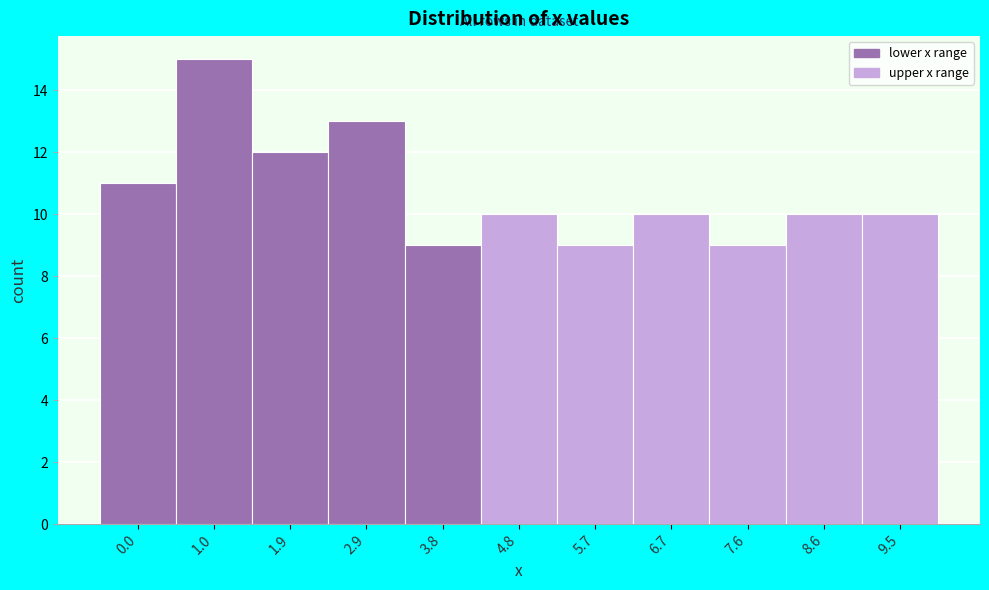

Reading left to right, transcribe all the data shown in this chart.

11	15	12	13	9	10	9	10	9	10	10